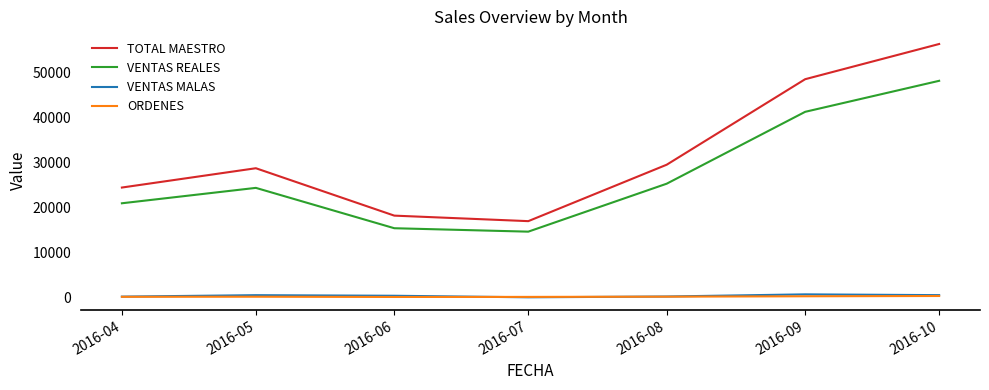

What is the approximate value of ORDENES at 2016-05?

132.0